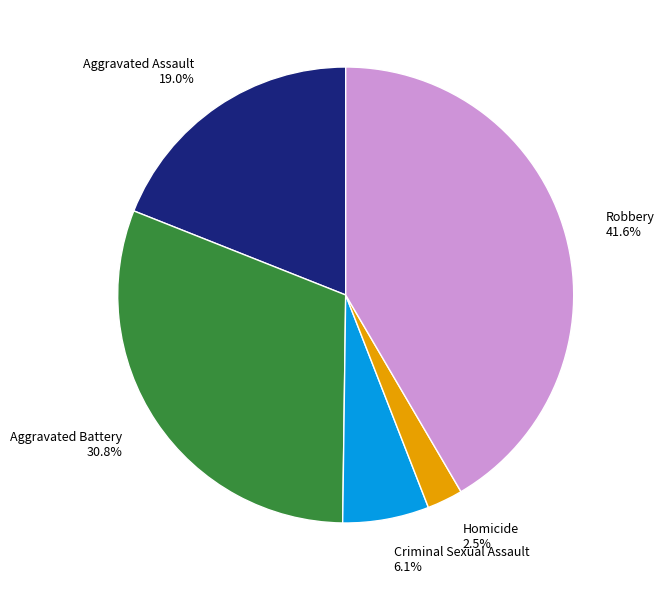

How many segments does this pie chart have?

5